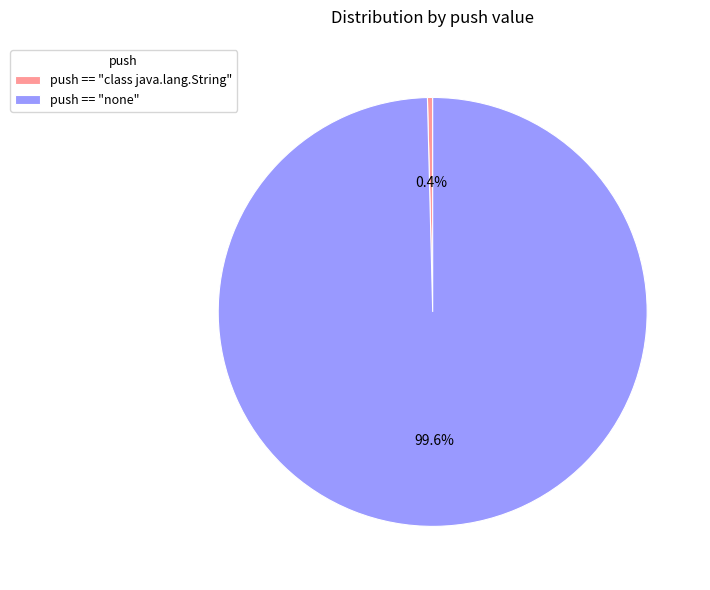

Rank the categories by value from lowest to highest.

push == "class java.lang.String", push == "none"